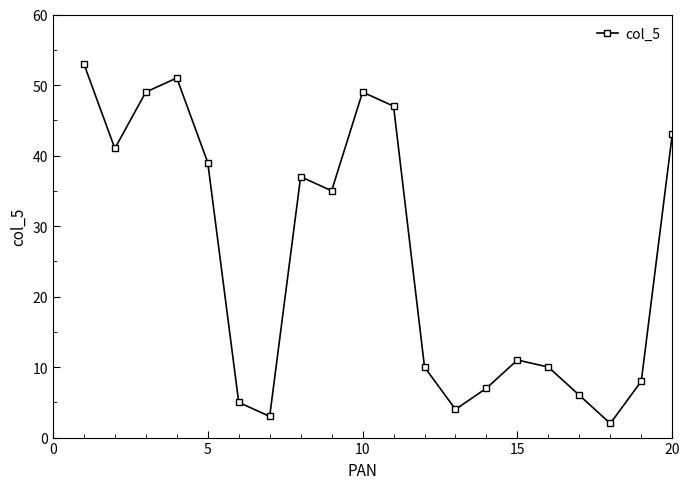

How many interior local valleys (lower than both neighbors) does the data have?

5